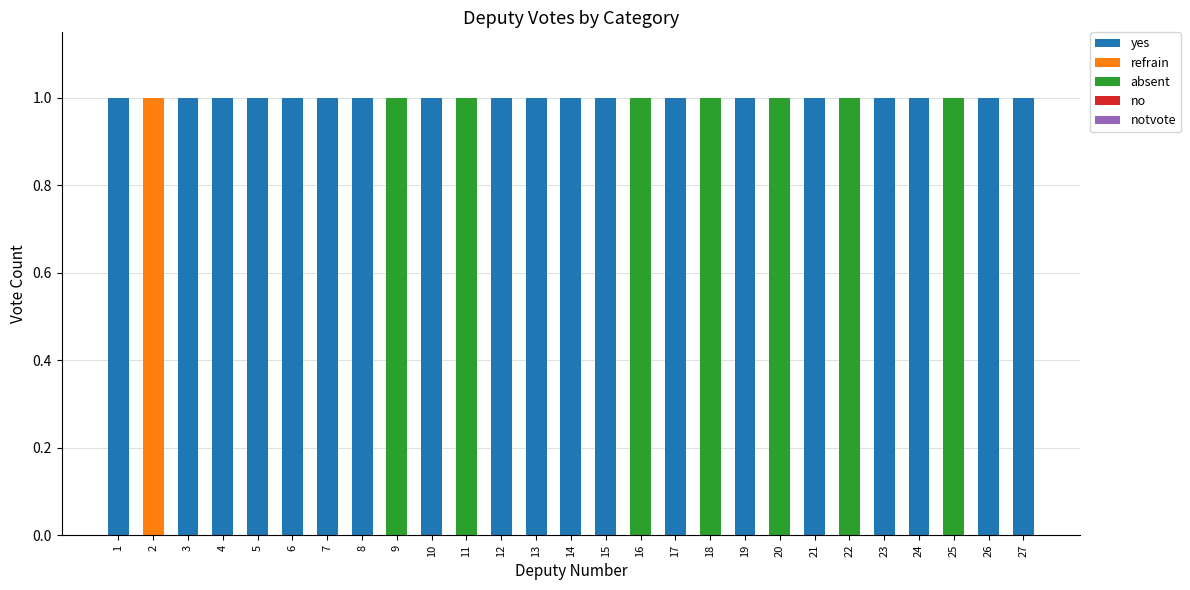

Is it true that yes equals 1 at 14?

True